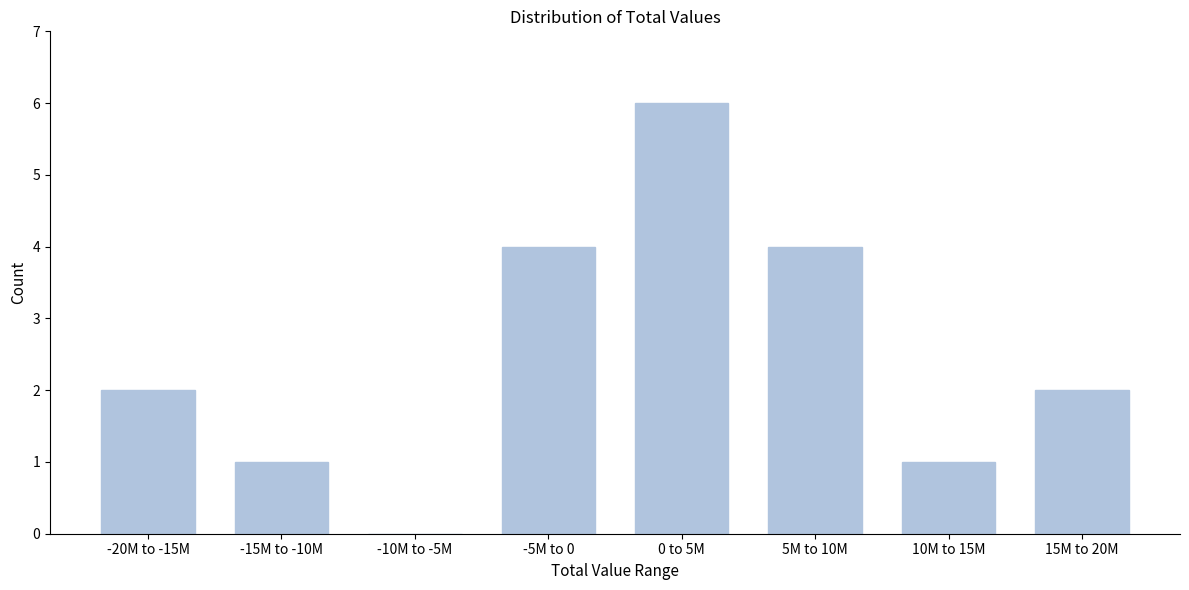

Reading right to left, what are all the values shown in this chart?

15M to 20M=2	10M to 15M=1	5M to 10M=4	0 to 5M=6	-5M to 0=4	-10M to -5M=0	-15M to -10M=1	-20M to -15M=2